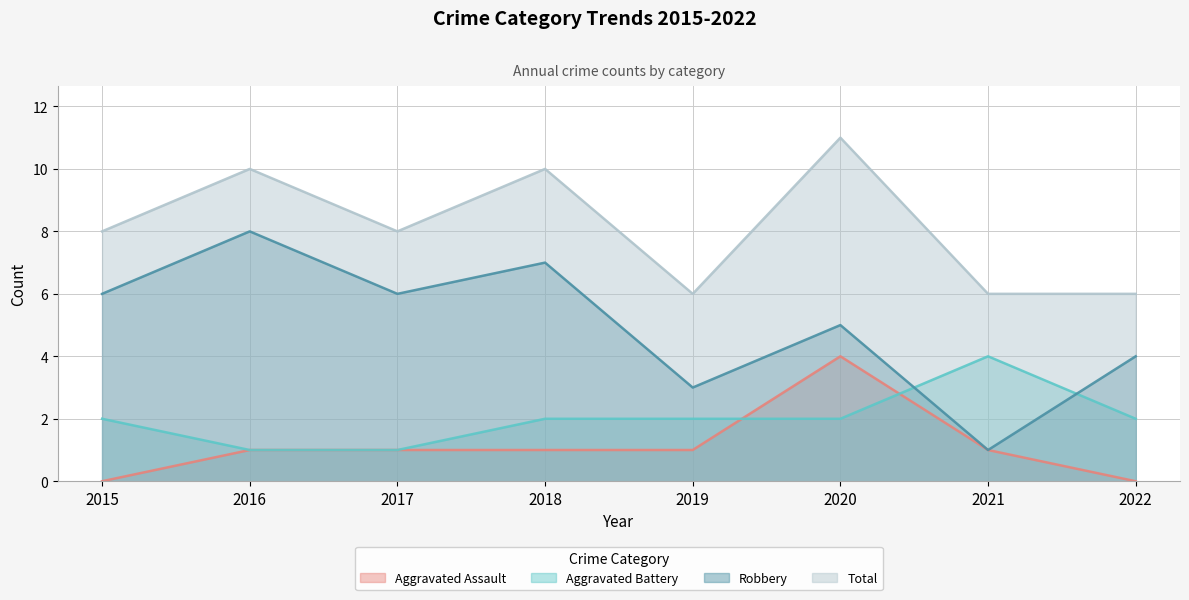

Does the chart display data point markers on the line(s)?

No